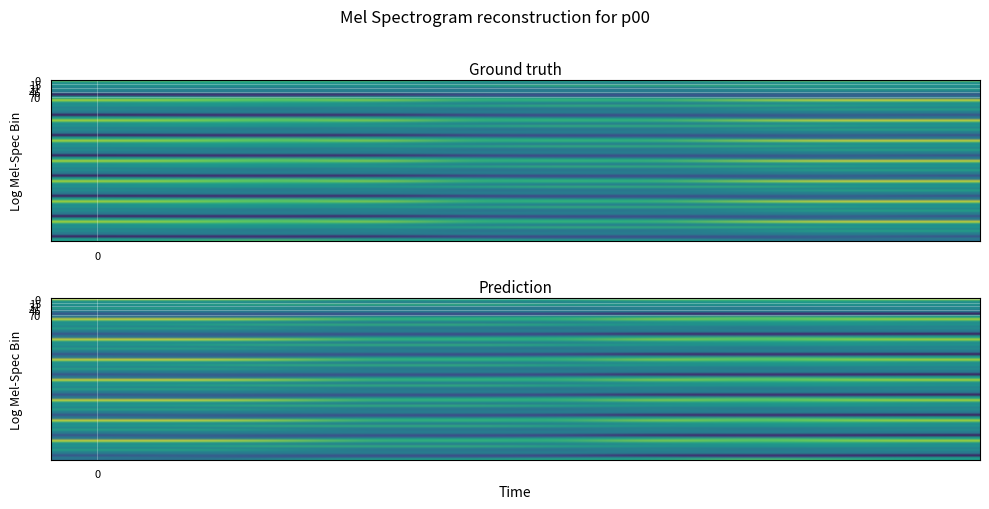

Which has a higher value, 6 or 3?

3